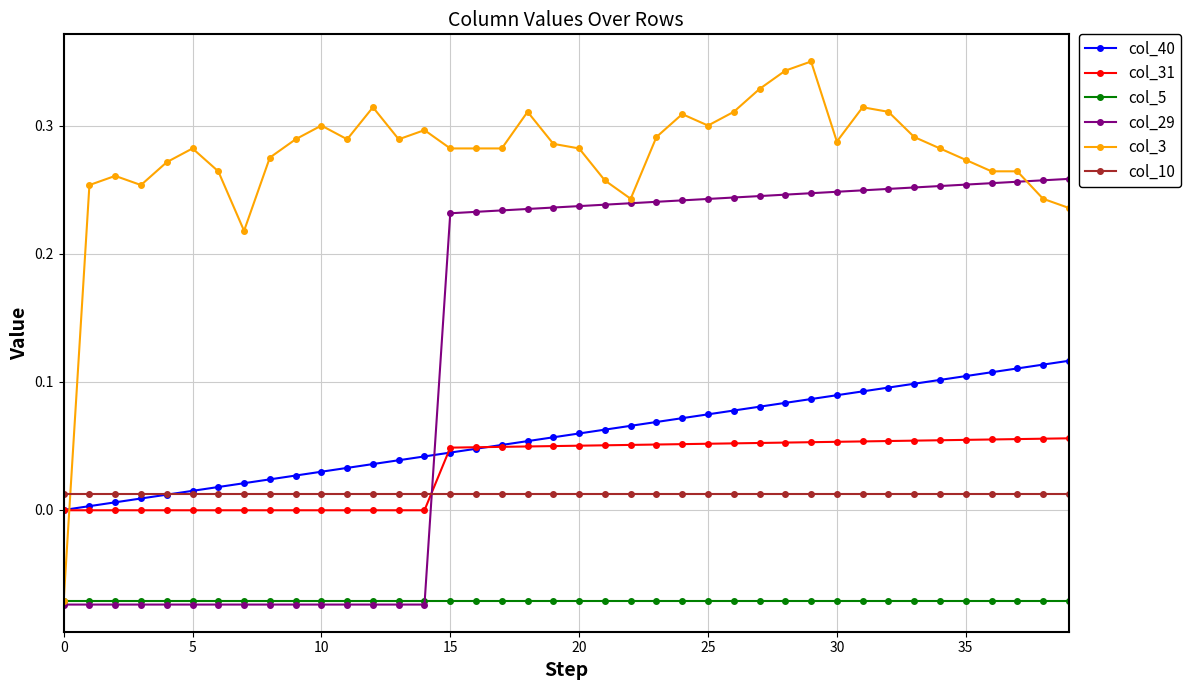

Which series has the widest spread of values?

col_3